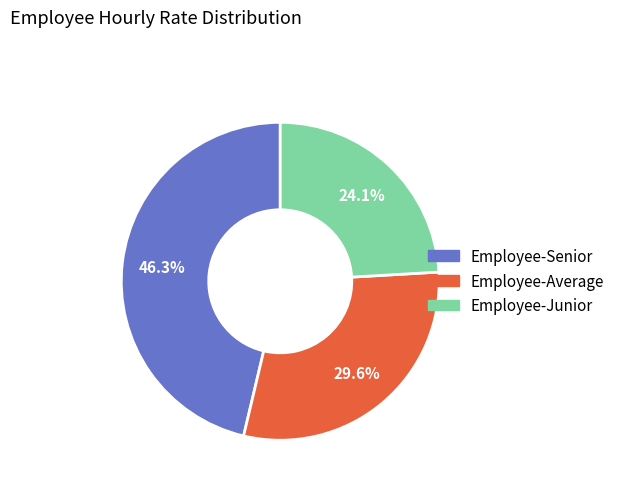

How many slices are in this pie chart?

3